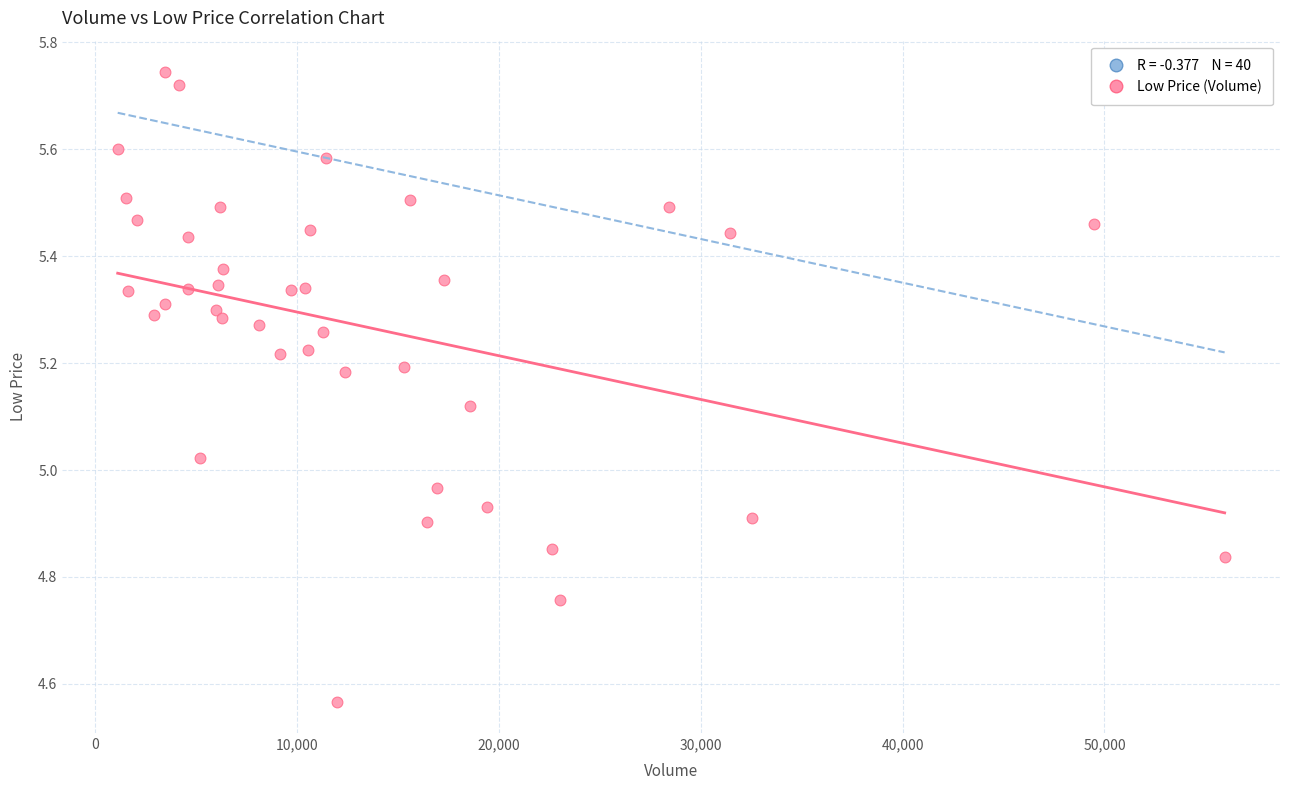

What is the range of Y values (max minus min)?

1.2